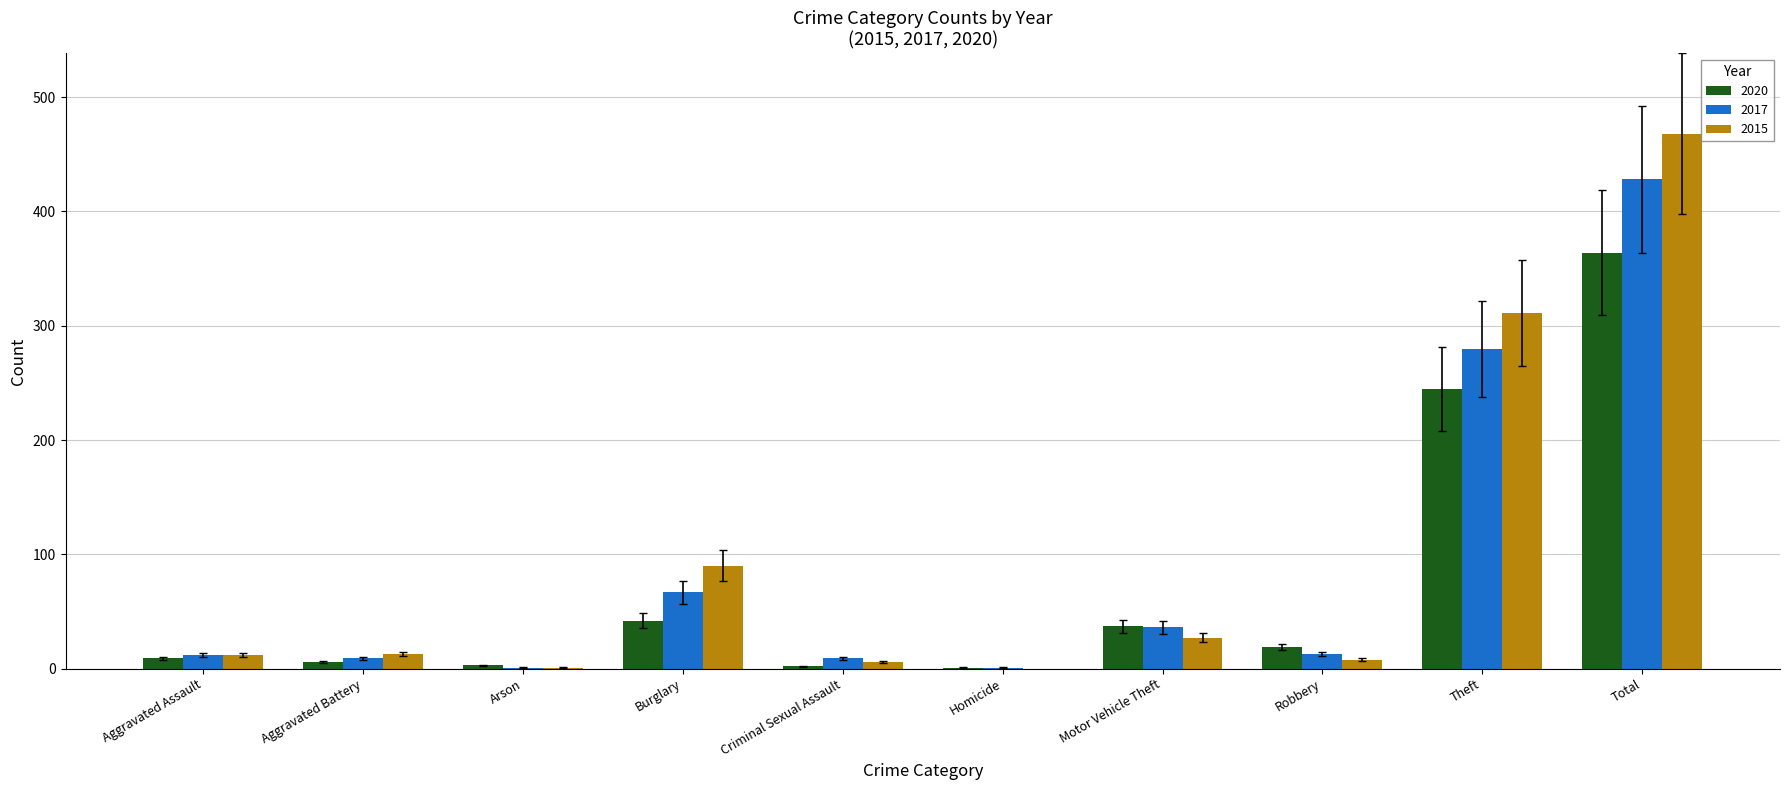

Where does the 2020 series first go above 16?

Burglary